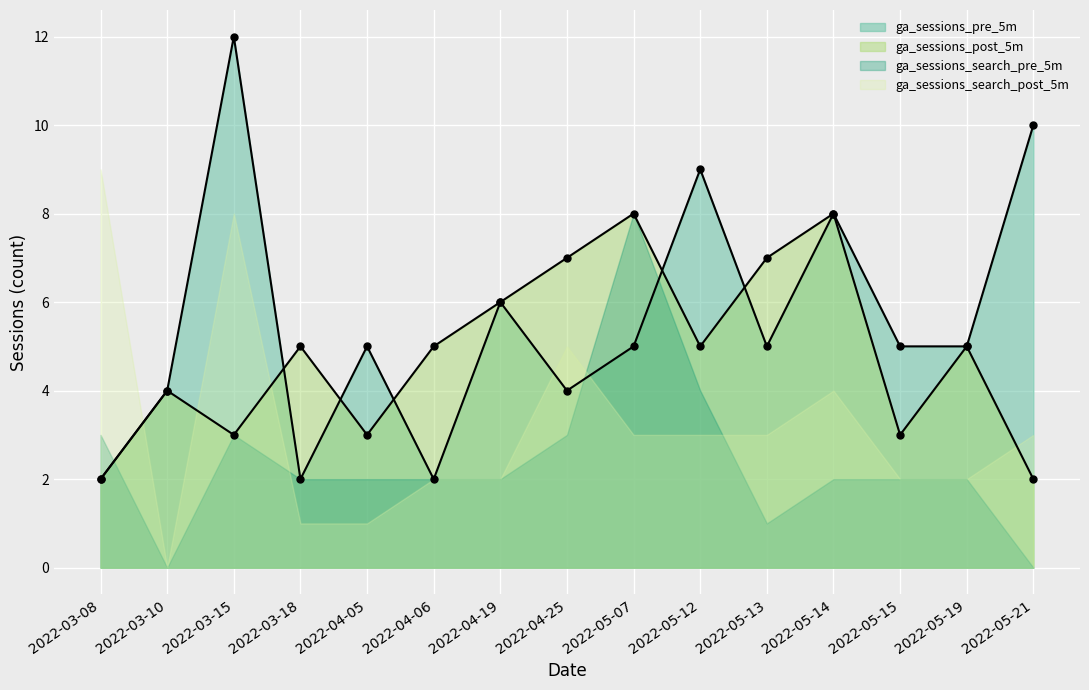

What is the label of the 13th point from the left?

2022-05-15